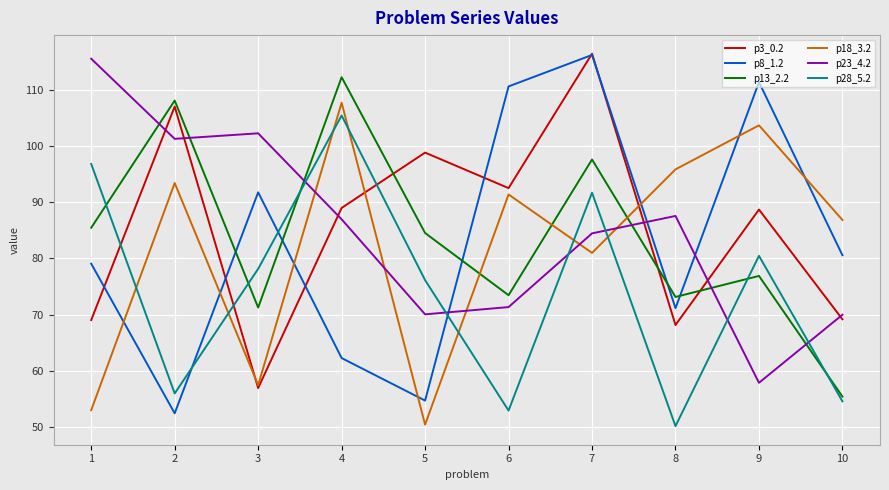

How many intersections are there between p18_3.2 and p23_4.2?

5